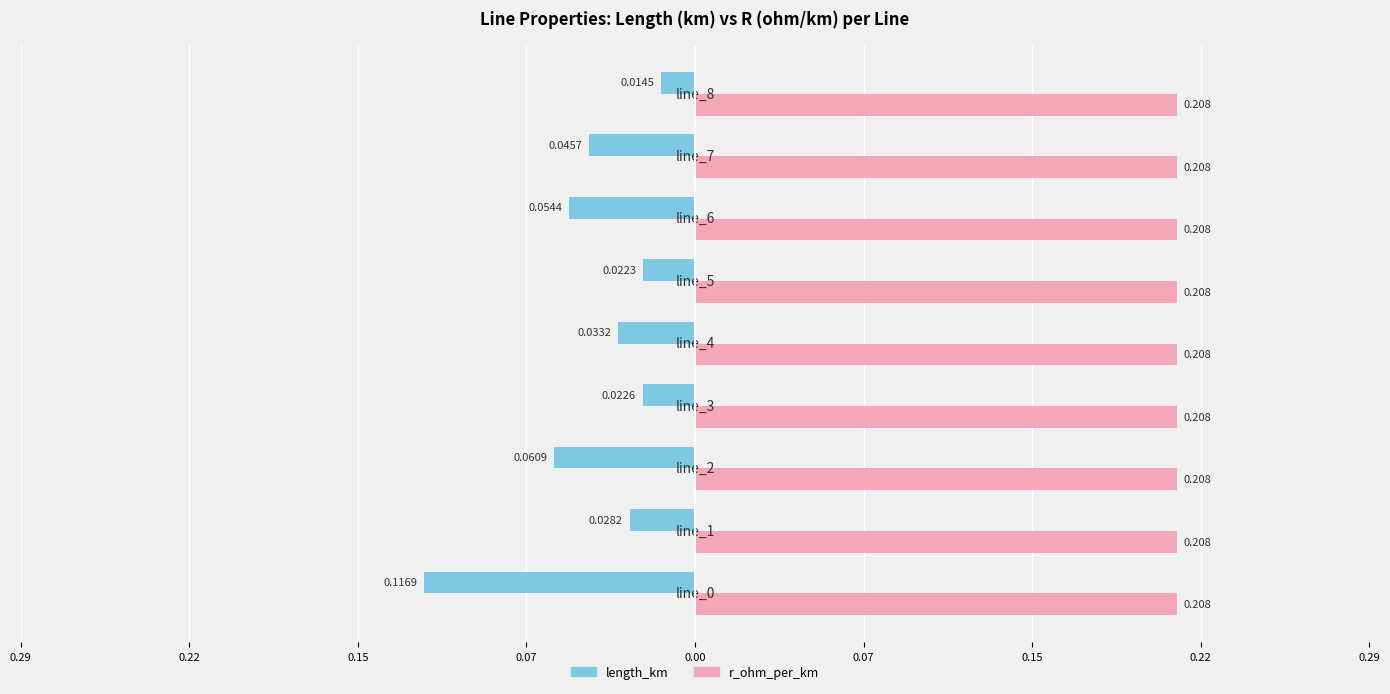

Rank the series by their maximum value, from lowest to highest.

length_km, r_ohm_per_km